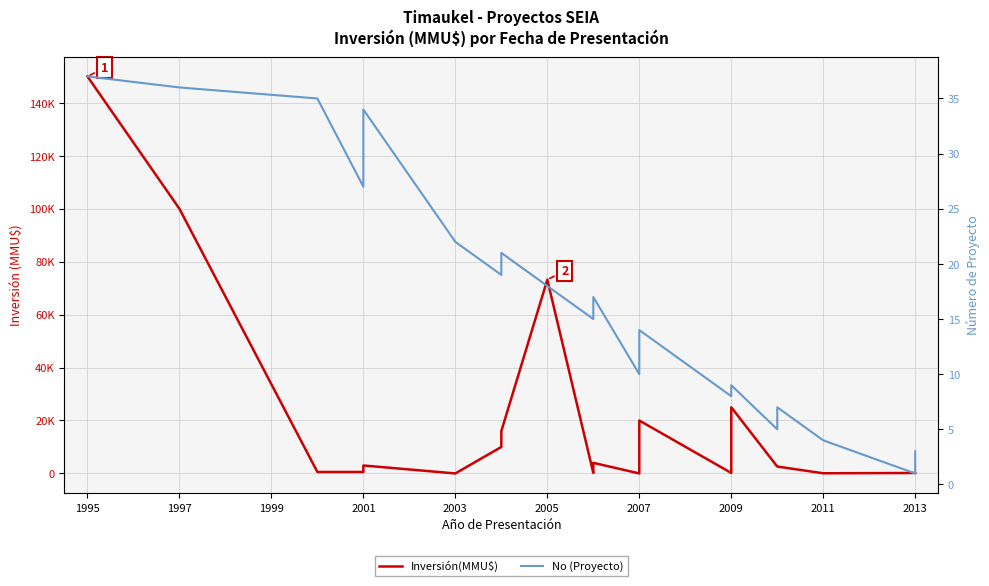

Rank the series by their average value, from highest to lowest.

Inversión(MMU$), No (Proyecto)